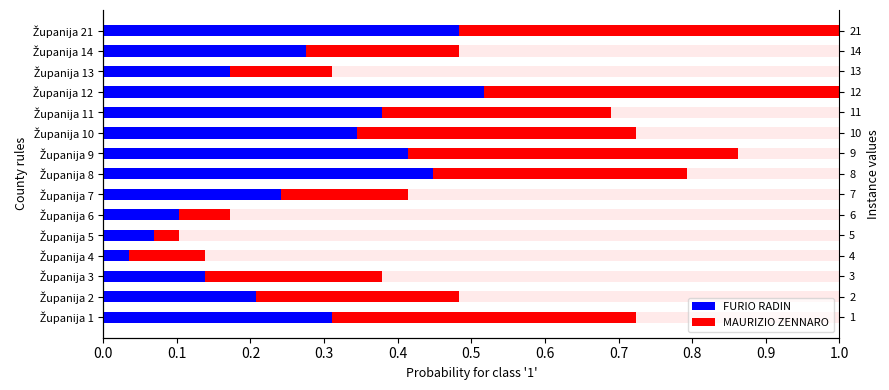

Rank the series by their maximum value, from highest to lowest.

MAURIZIO ZENNARO, FURIO RADIN